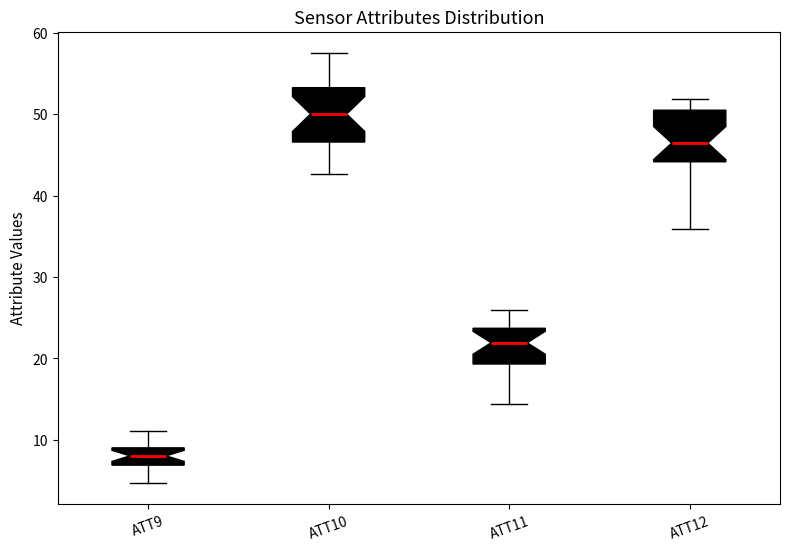

Reading left to right, transcribe this box plot: for each box, give where its median line is, the range the box spans, and where its two whiskers end, as read against the y-axis. The values are not printed on the chart, so give them approximately, as read against the axis.

ATT9: median 8, box 7 to 9, whiskers 5 to 11
ATT10: median 50, box 47 to 53, whiskers 43 to 57
ATT11: median 22, box 19 to 24, whiskers 14 to 26
ATT12: median 46, box 44 to 50, whiskers 36 to 52